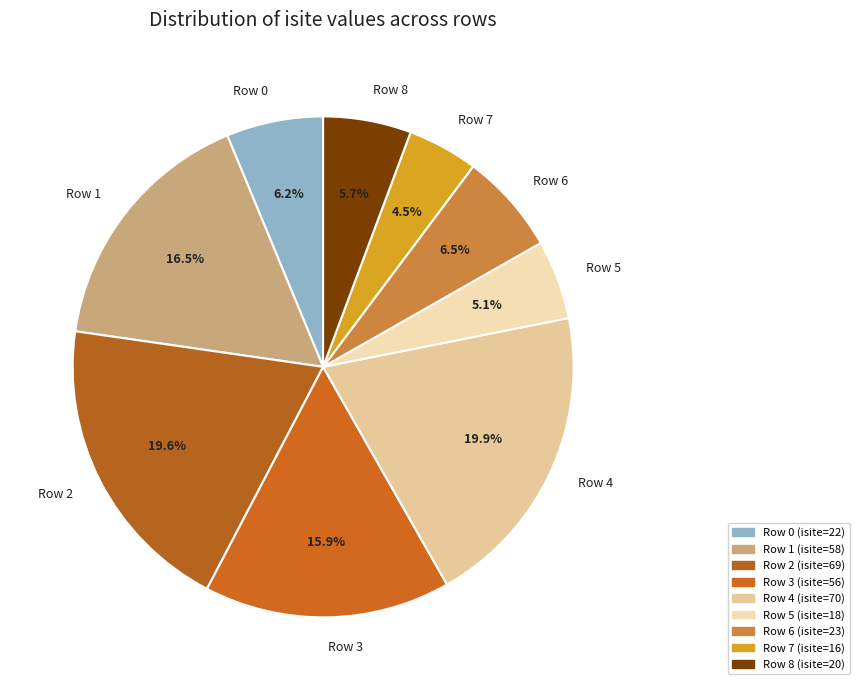

Which has a higher value, Row 8 or Row 7?

Row 8